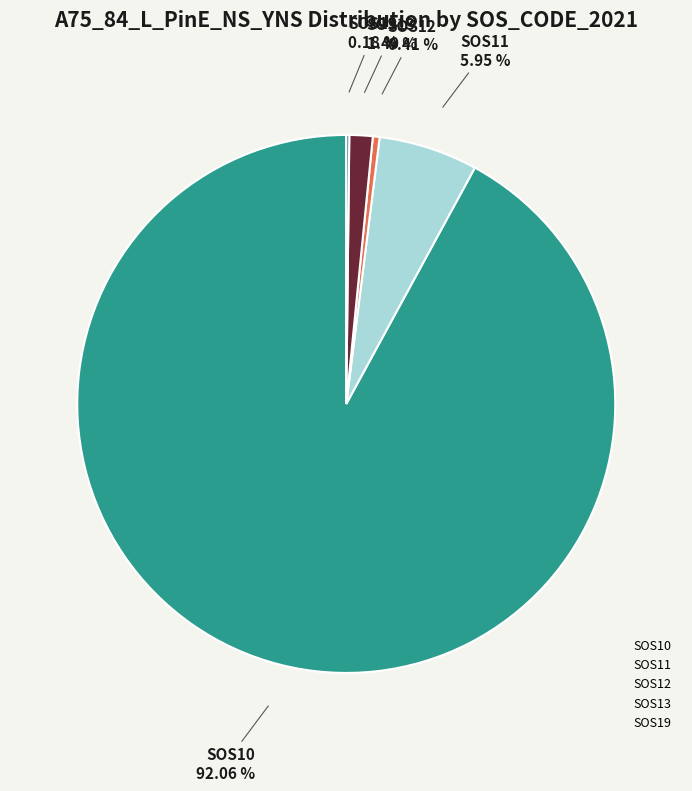

Does any single category account for the majority?

Yes